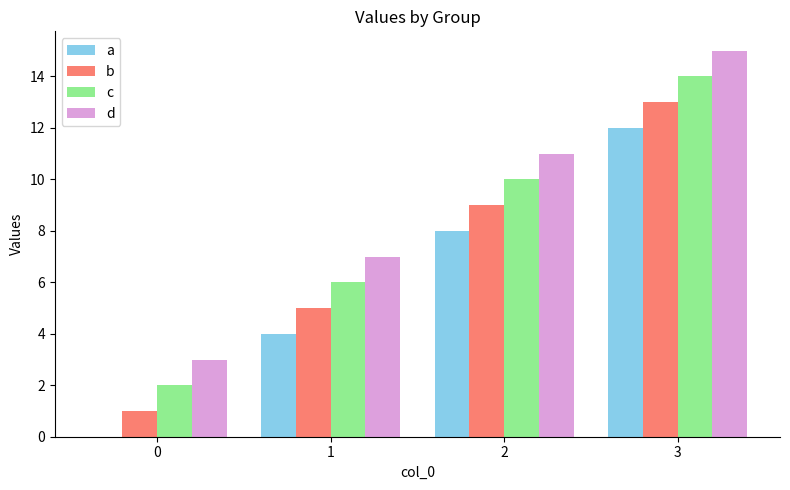

Reading right to left, extract all data points from this chart.

a: 12	8	4	0
b: 13	9	5	1
c: 14	10	6	2
d: 15	11	7	3